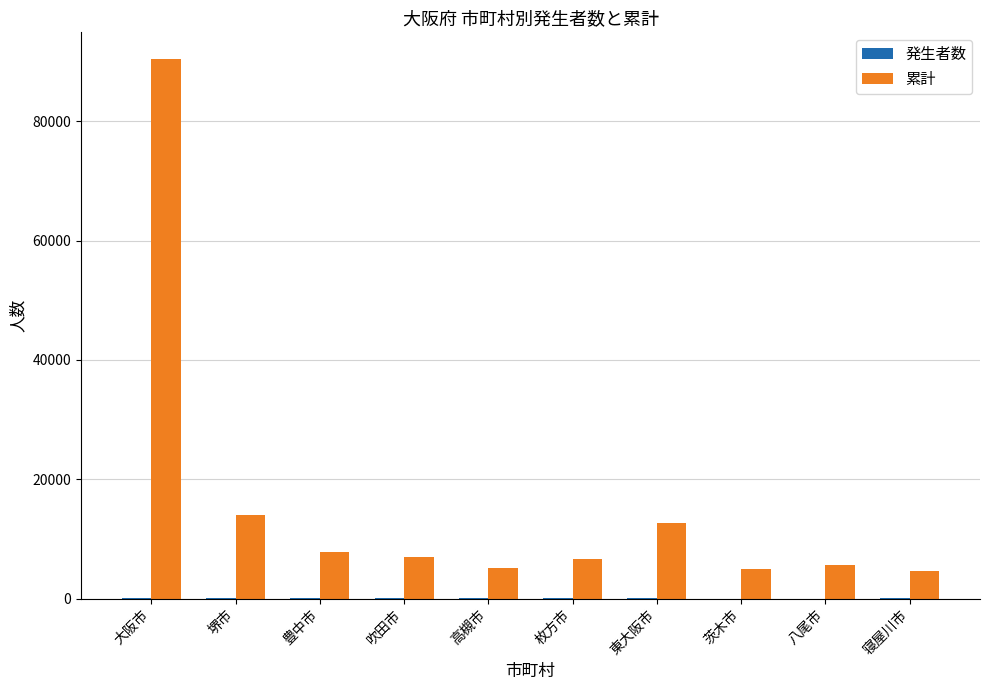

Which label corresponds to the largest value in the chart?

大阪市